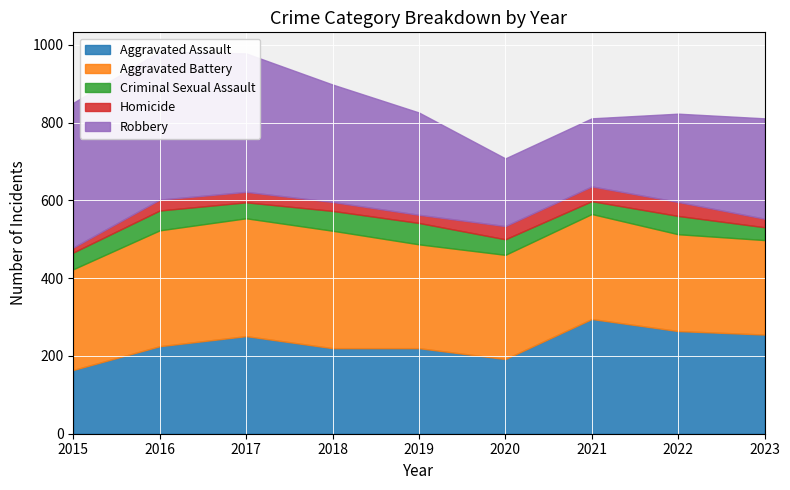

Reading left to right, what are all the values shown in this chart?

Aggravated Assault: 164	225	251	220	220	192	295	264	255
Aggravated Battery: 259	298	303	302	267	268	270	249	243
Criminal Sexual Assault: 43	51	41	51	55	40	33	47	33
Homicide: 13	28	27	23	21	34	38	36	22
Robbery: 372	381	356	302	263	174	175	227	258